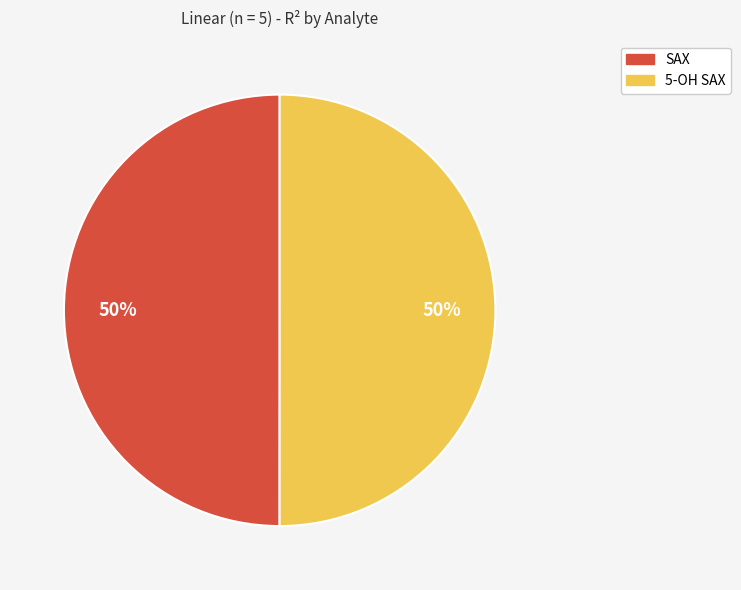

To the nearest percent, what portion does 5-OH SAX represent?

50%